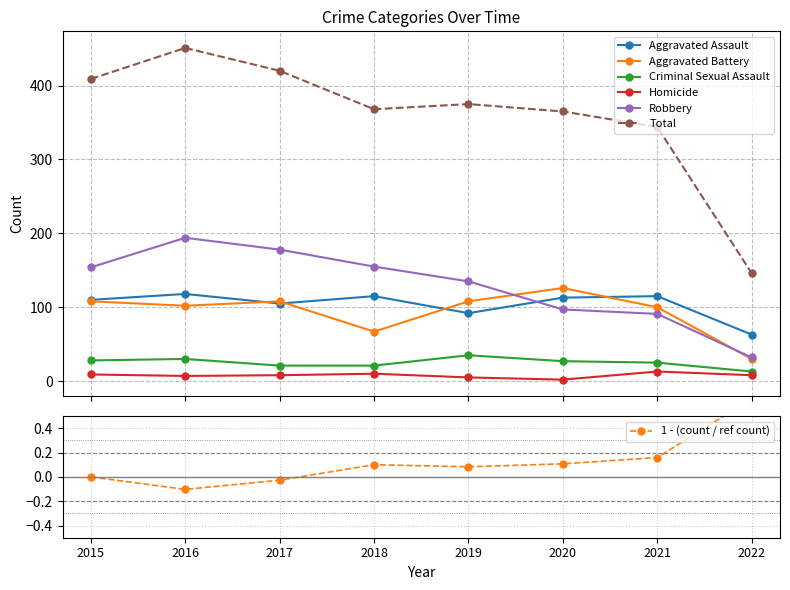

In Aggravated Battery, how many points are higher than both neighbors (excluding endpoints)?

2